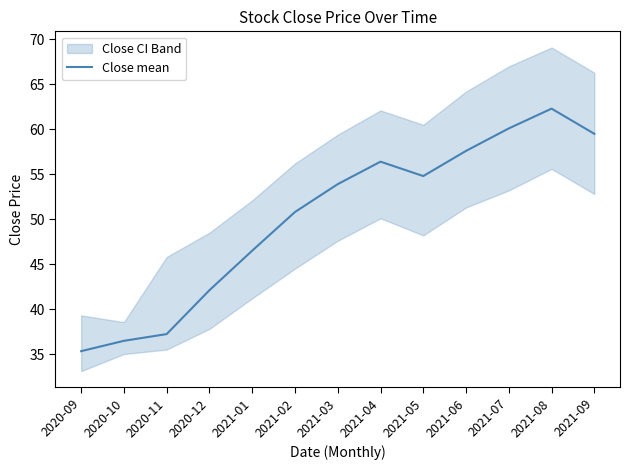

True or false: the data has more than 0 interior local peaks.

True